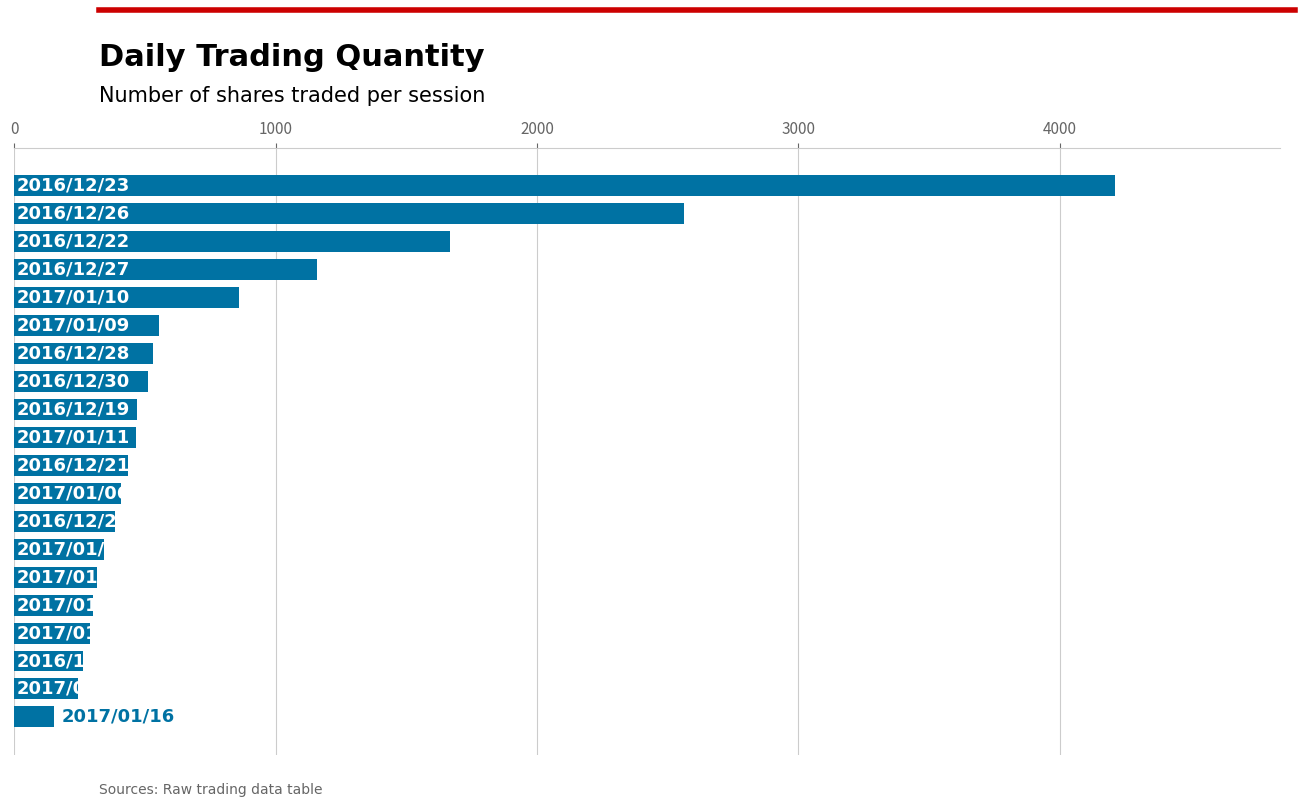

What is the value of the 7th bar from the top?

531